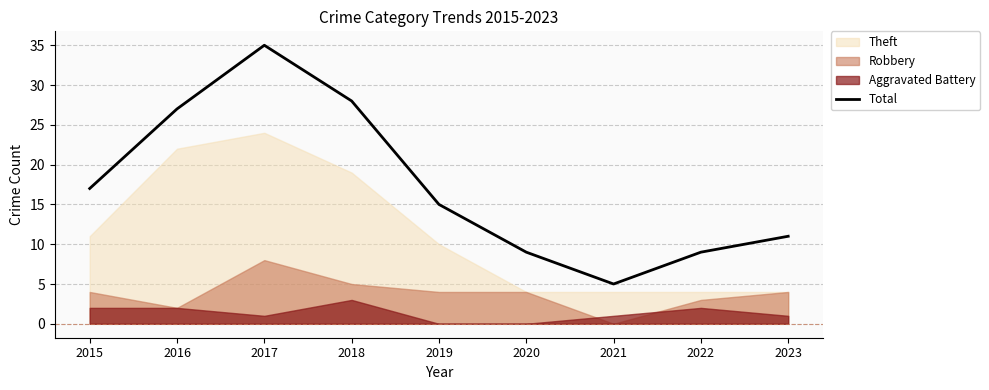

What is the value of the 3rd point from the left?

35